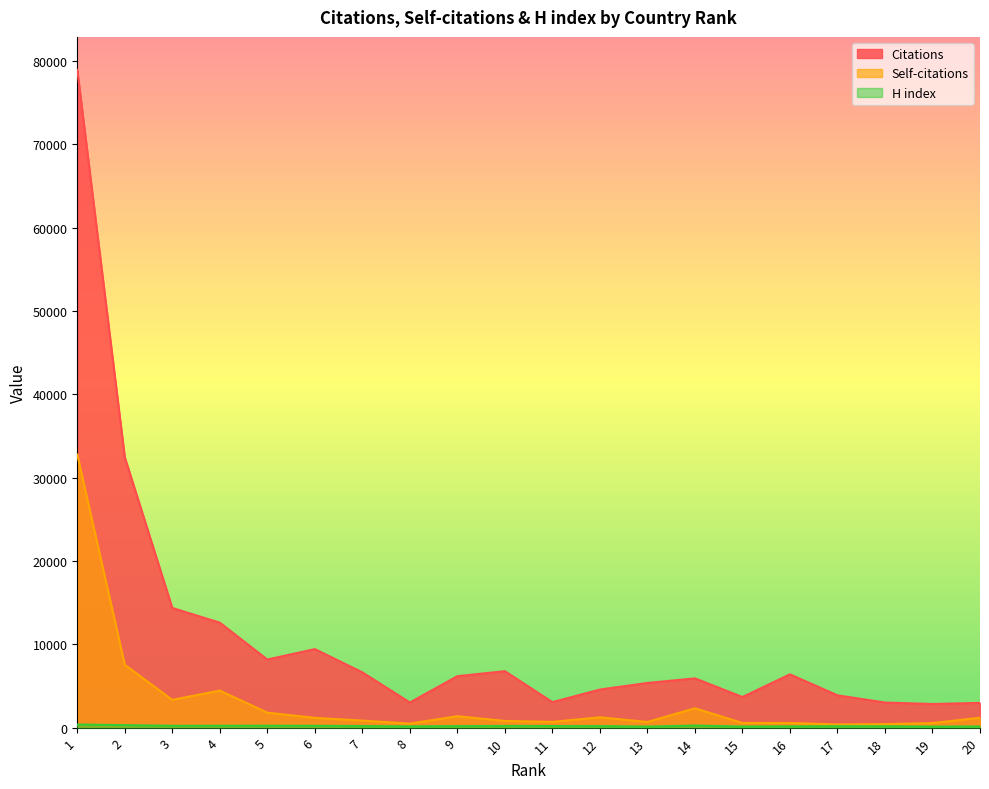

Where is Citations nearest to the value 40892?

2